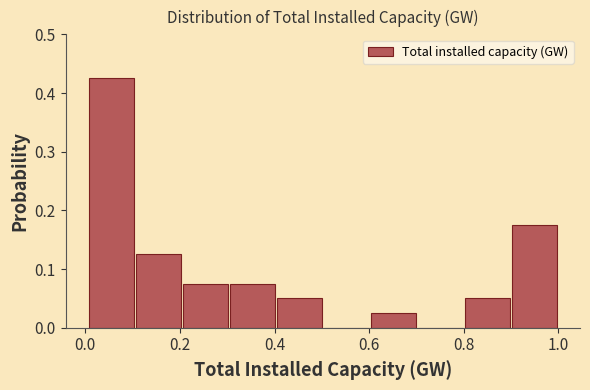

How tall is the bar that spans 0.8 to 0.9 on the x-axis? Neither the bar edges nor the heights are printed on the chart, so give them approximately, as read against the axes.

0.05